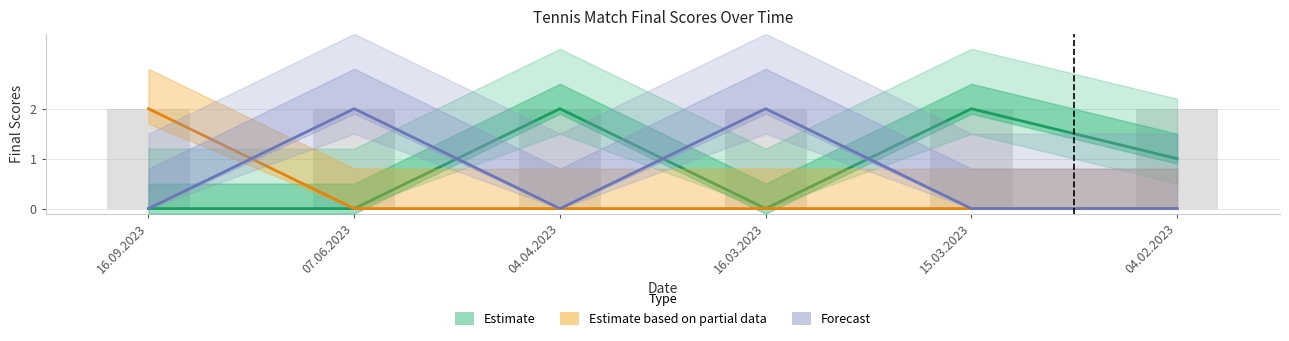

What is the spread (max minus min) of values at 15.03.2023?

2